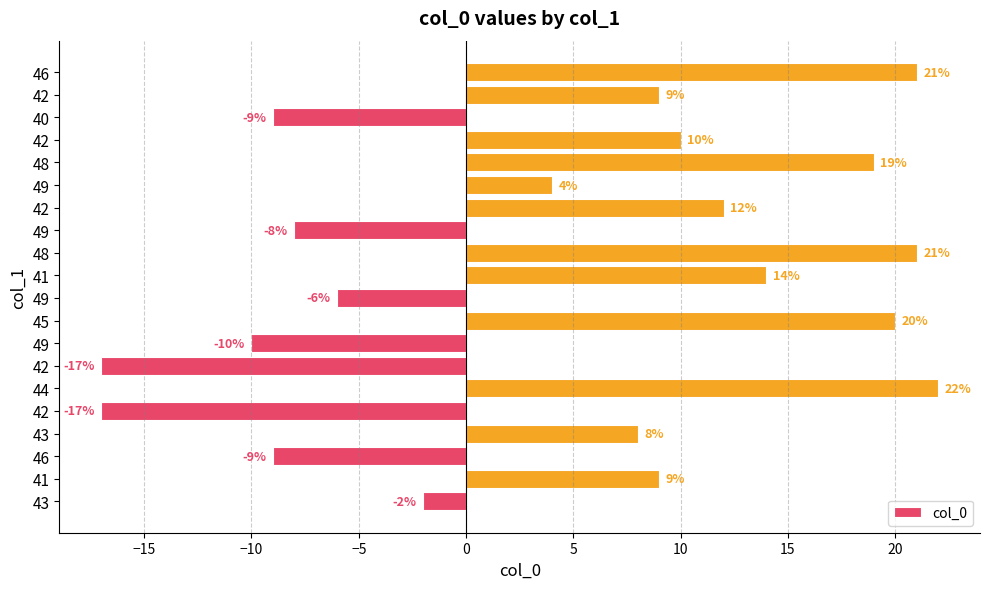

Are the bars horizontal?

Yes